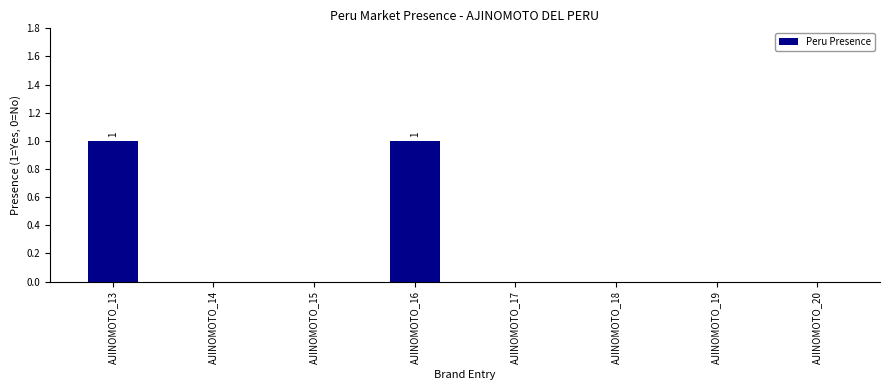

The value at AJINOMOTO_18 is 0. True or false?

True